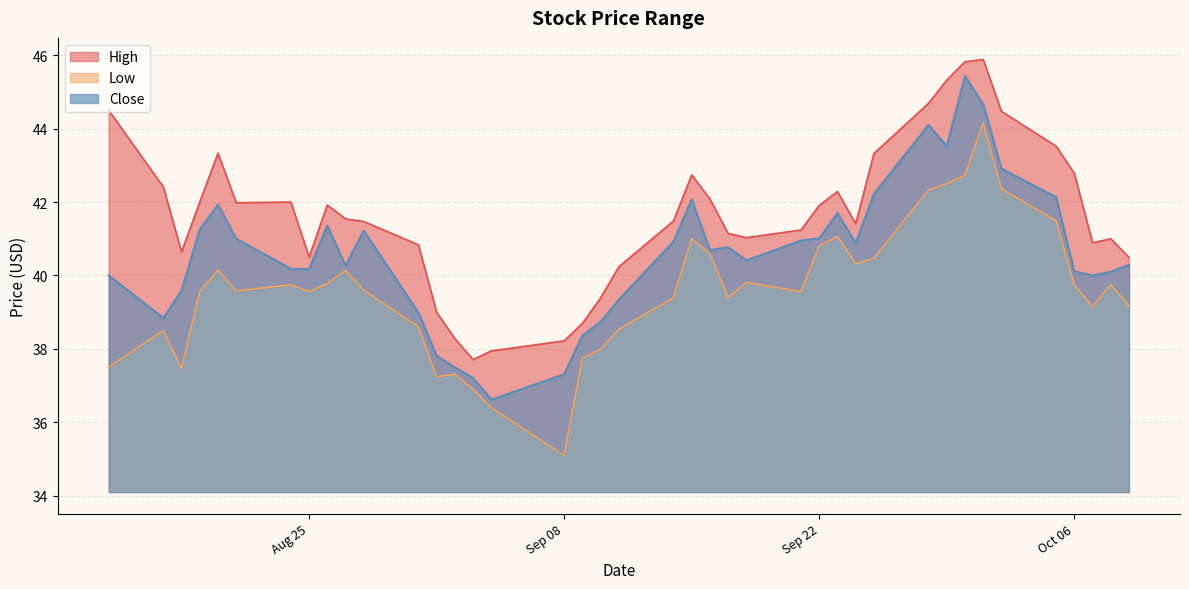

Is the value of High at 2020-09-04 greater than the value of Close at 2020-08-26?

No